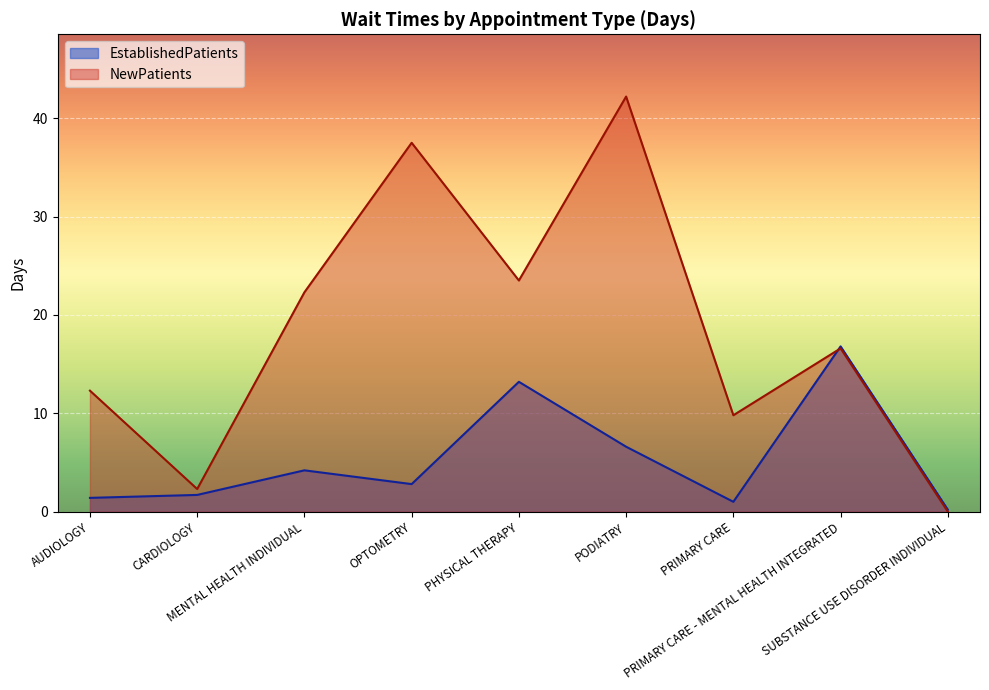

At which label does NewPatients first exceed 16?

MENTAL HEALTH INDIVIDUAL